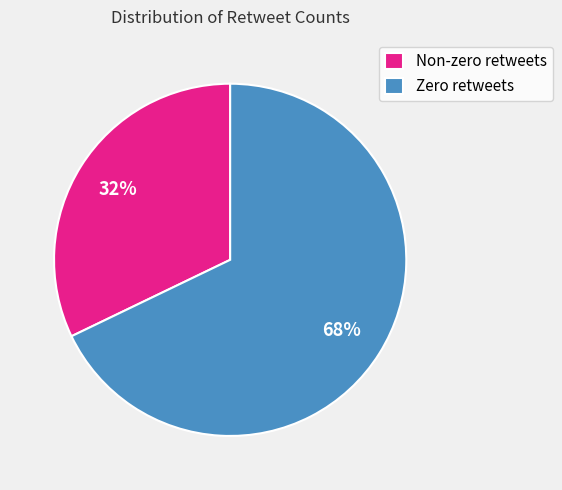

What is the smallest slice in the pie chart?

Non-zero retweets